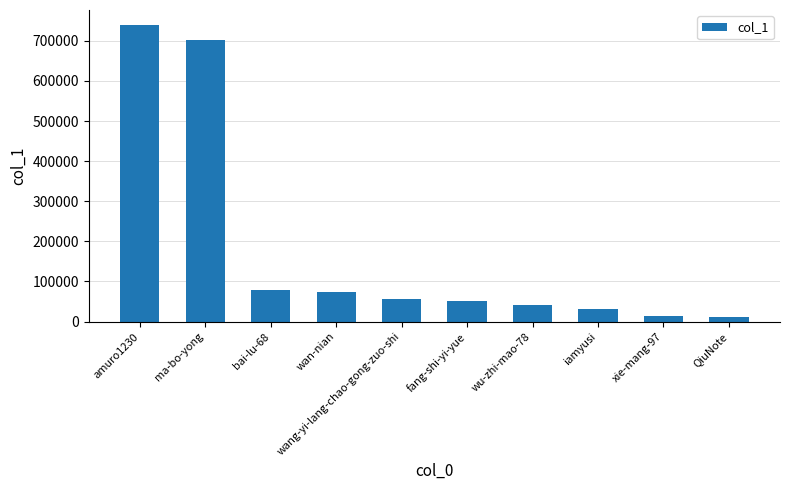

Approximately how many times larger is the value at wang-yi-lang-chao-gong-zuo-shi compared to bai-lu-68?

0.7